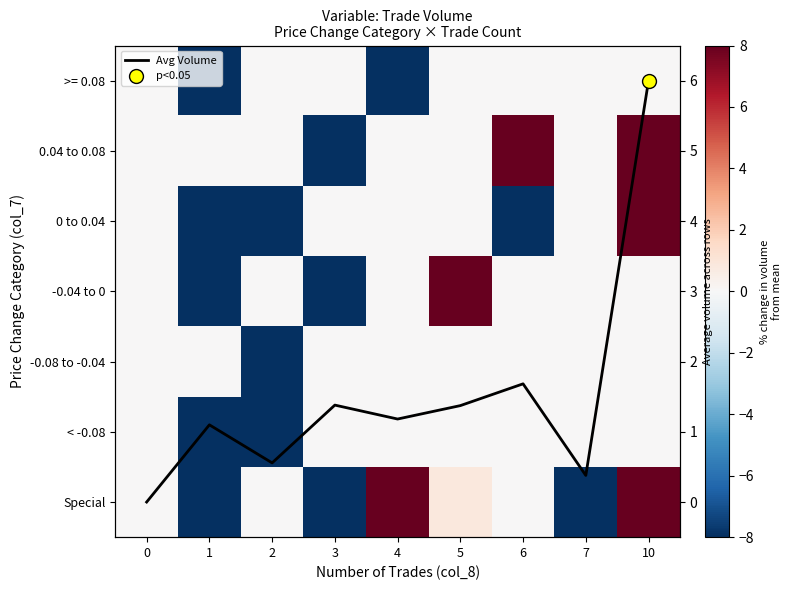

At which category is the sum across all series the highest?

10